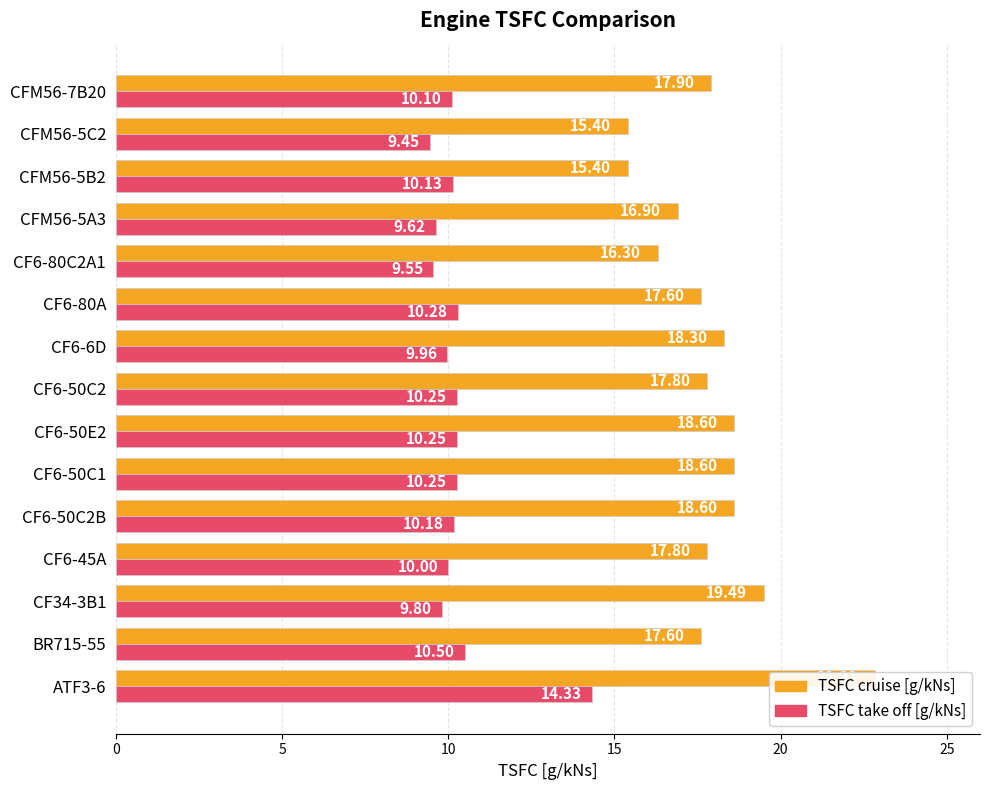

Reading left to right, what are all the values shown in this chart?

TSFC cruise [g/kNs]: 22.8	17.6	19.5	17.8	18.6	18.6	18.6	17.8	18.3	17.6	16.3	16.9	15.4	15.4	17.9
TSFC take off [g/kNs]: 14.3	10.5	9.8	10.0	10.2	10.2	10.2	10.2	10.0	10.3	9.6	9.6	10.1	9.4	10.1